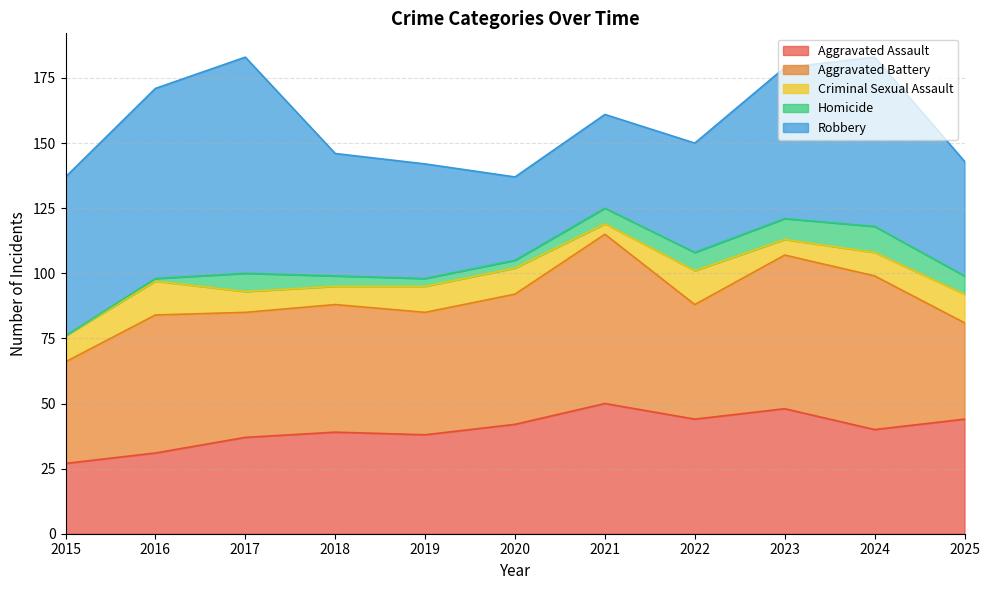

List the series in order of their peak value, lowest first.

Homicide, Criminal Sexual Assault, Aggravated Assault, Aggravated Battery, Robbery